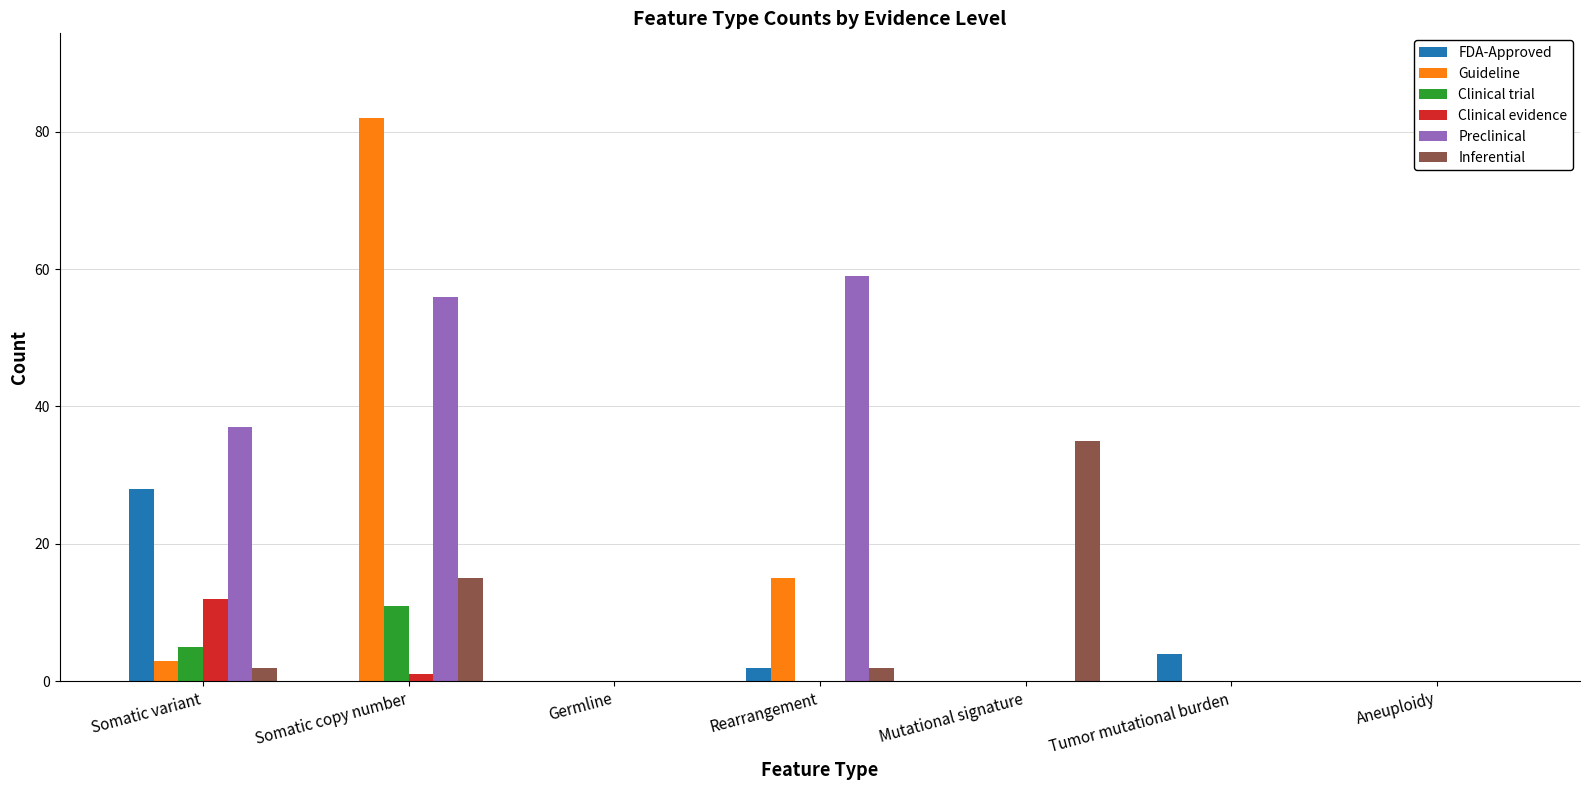

Reading left to right, list all the values displayed in this chart.

FDA-Approved: 28	0	0	2	0	4	0
Guideline: 3	82	0	15	0	0	0
Clinical trial: 5	11	0	0	0	0	0
Clinical evidence: 12	1	0	0	0	0	0
Preclinical: 37	56	0	59	0	0	0
Inferential: 2	15	0	2	35	0	0